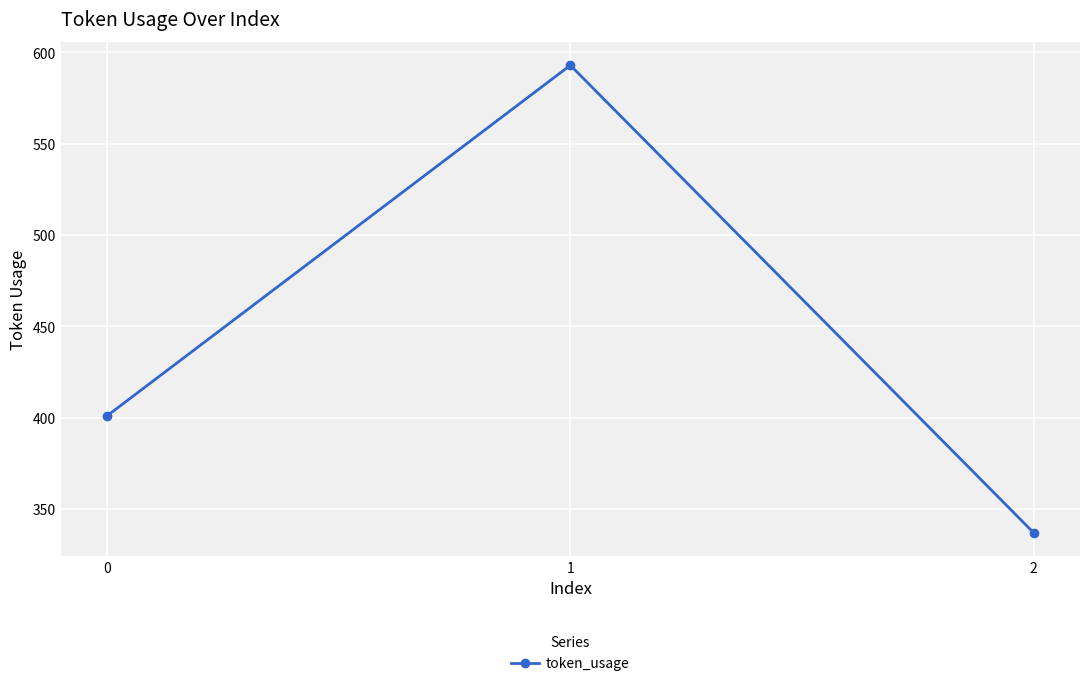

What is the value of the 3rd point from the left?

337